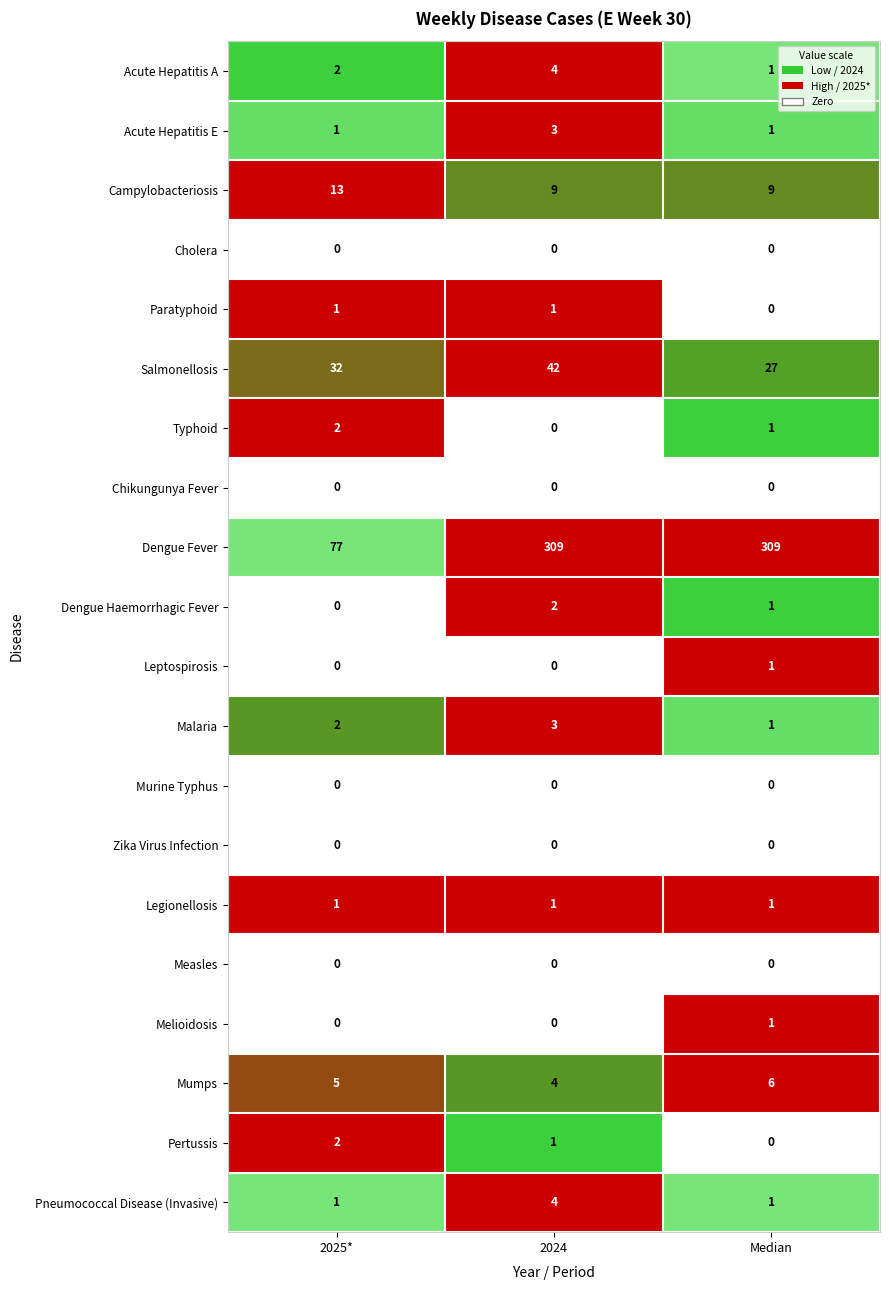

Between 2025* and 2024, which series saw the biggest shift?

Dengue Fever